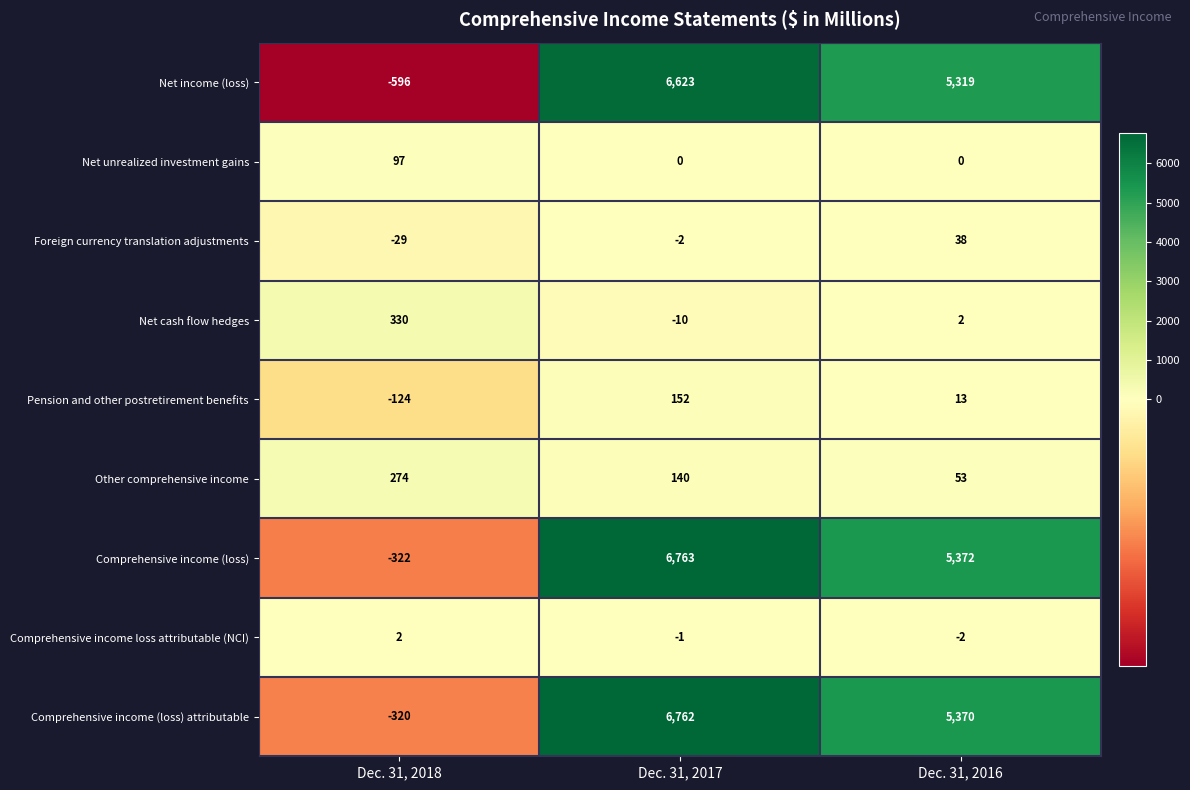

How many values in the Net cash flow hedges series are below 2?

1